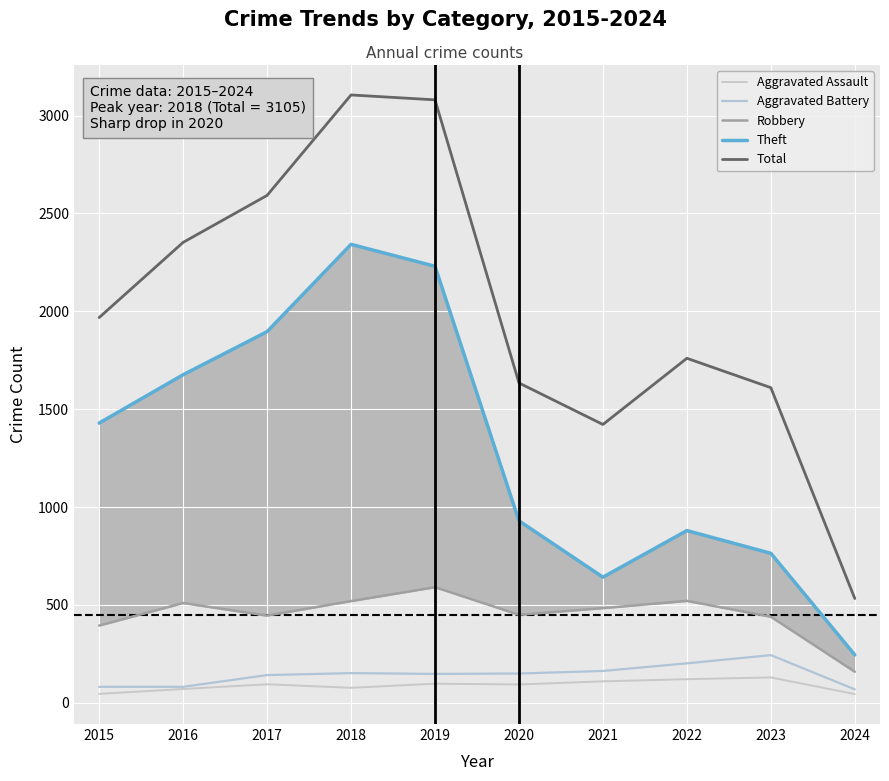

How many categories are shown in the chart?

10